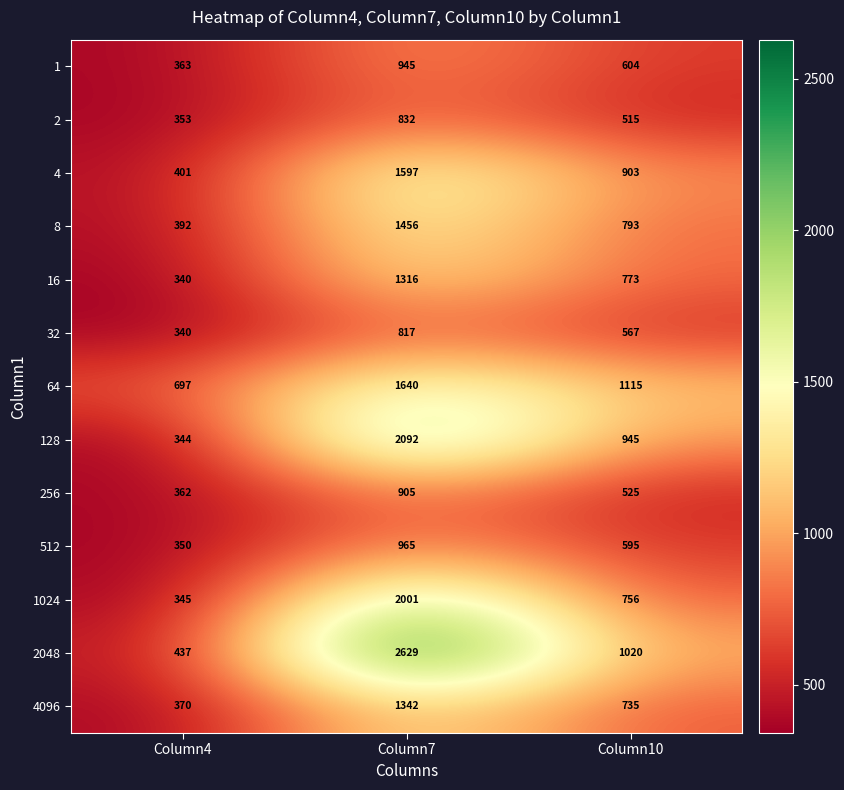

Count the 4 values in the range 401 to 1597.

3